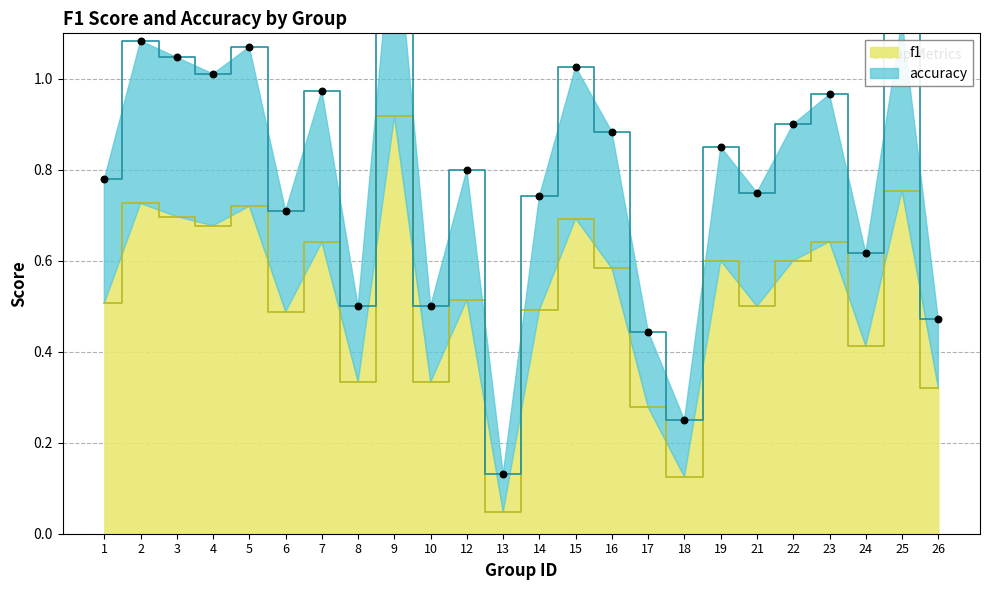

What is the total value across all series at 21?

1.2